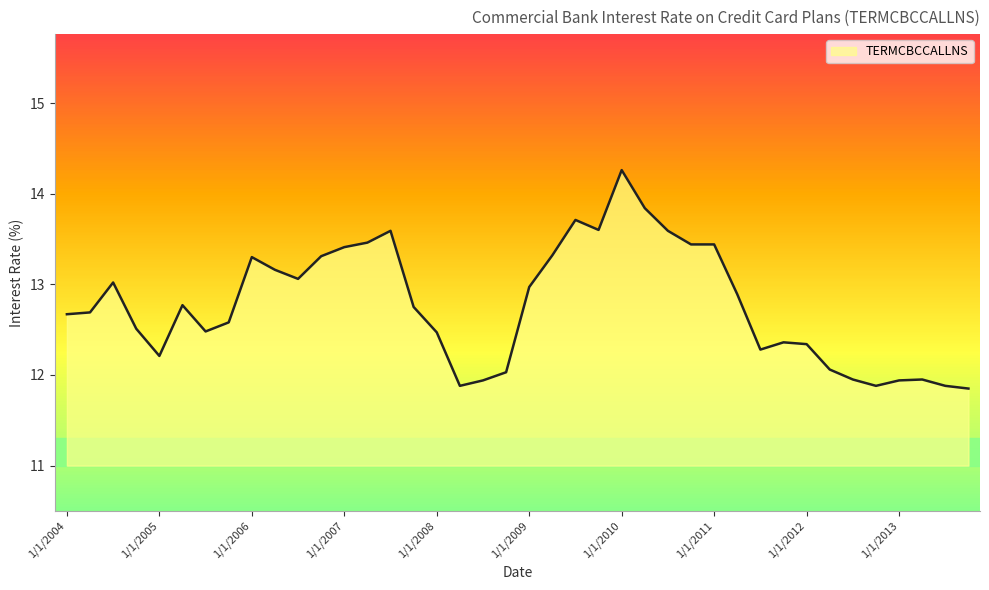

What is the maximum value shown in the chart?

14.3